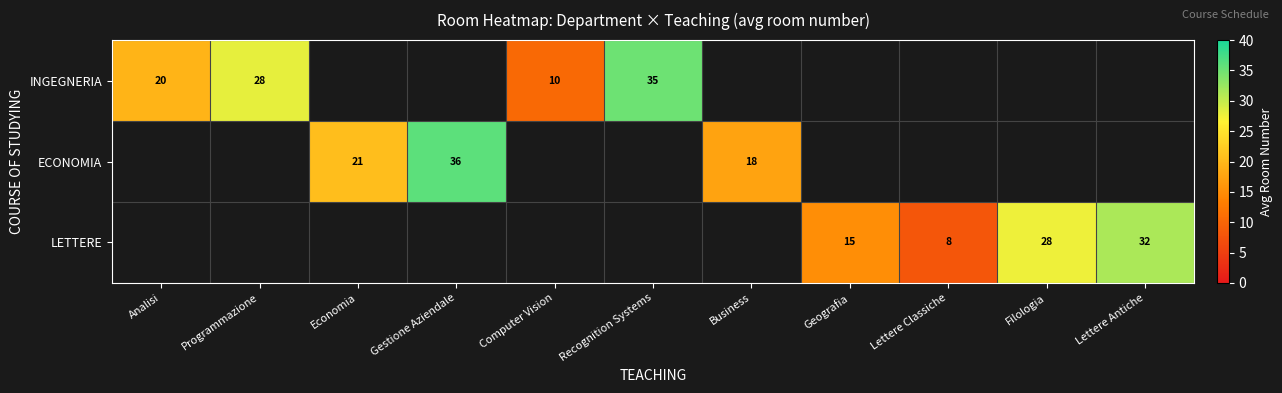

True or false: LETTERE has a value of 28.0 at Filologia.

True